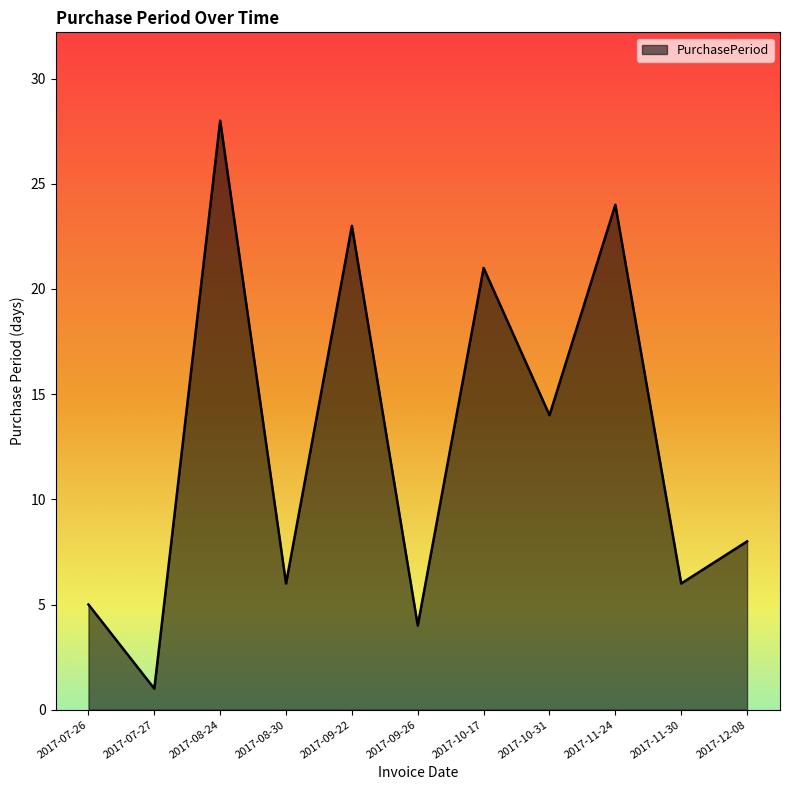

Reading right to left, transcribe all the data shown in this chart.

2017-12-08=8	2017-11-30=6	2017-11-24=24	2017-10-31=14	2017-10-17=21	2017-09-26=4	2017-09-22=23	2017-08-30=6	2017-08-24=28	2017-07-27=1	2017-07-26=5